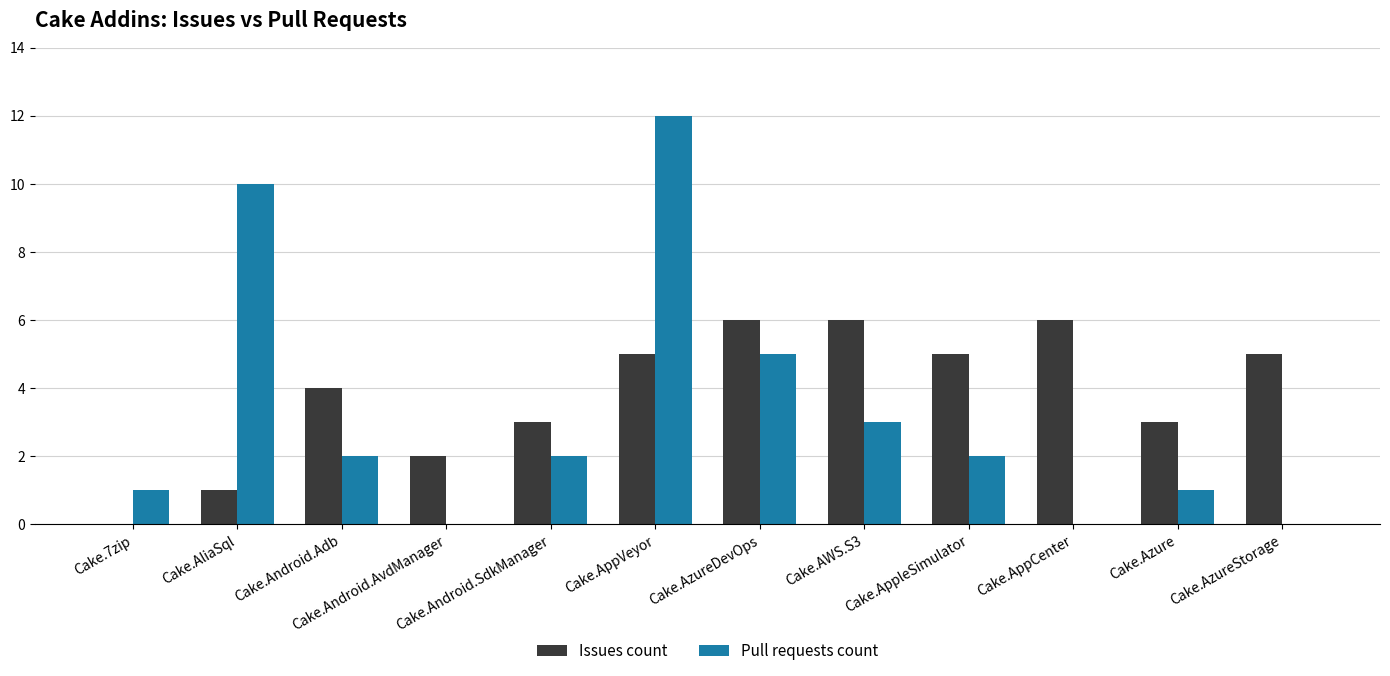

Count the number of data series in this chart.

2